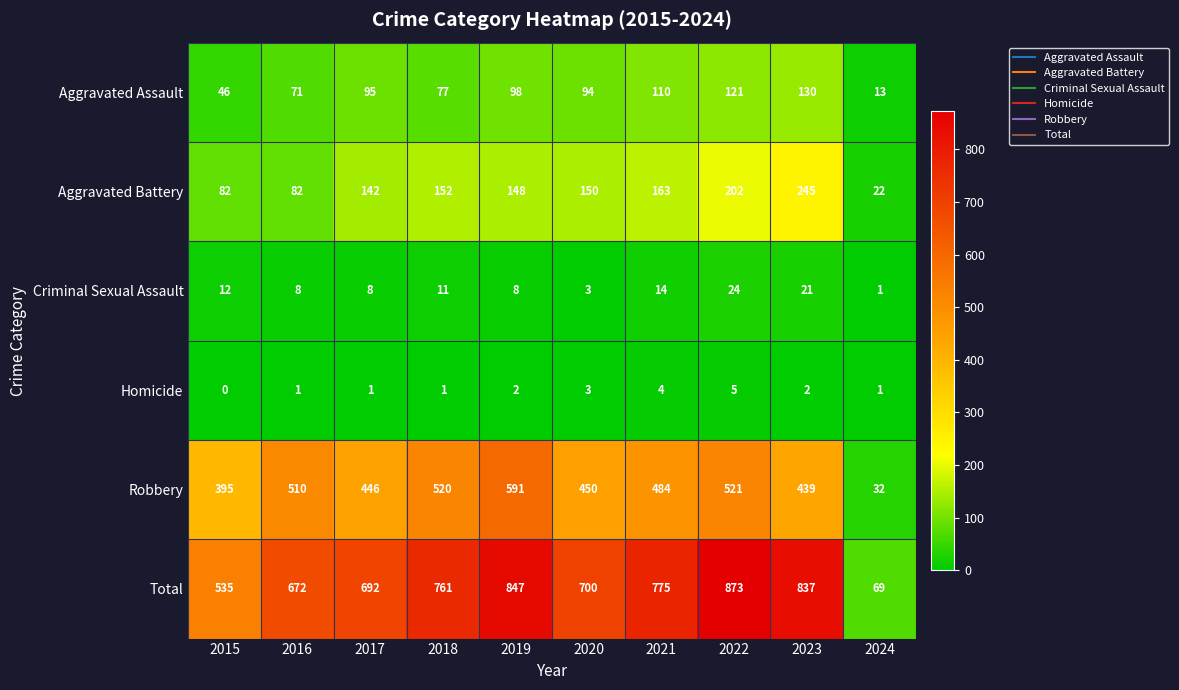

What is the difference between the highest and lowest values at 2023?

835